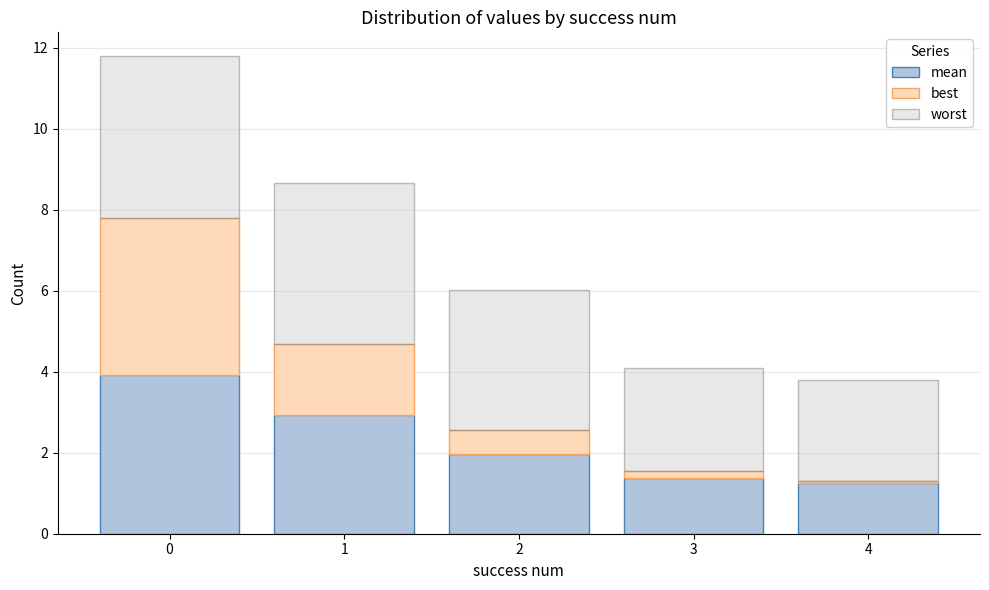

What is the highest value of the mean series?

3.9